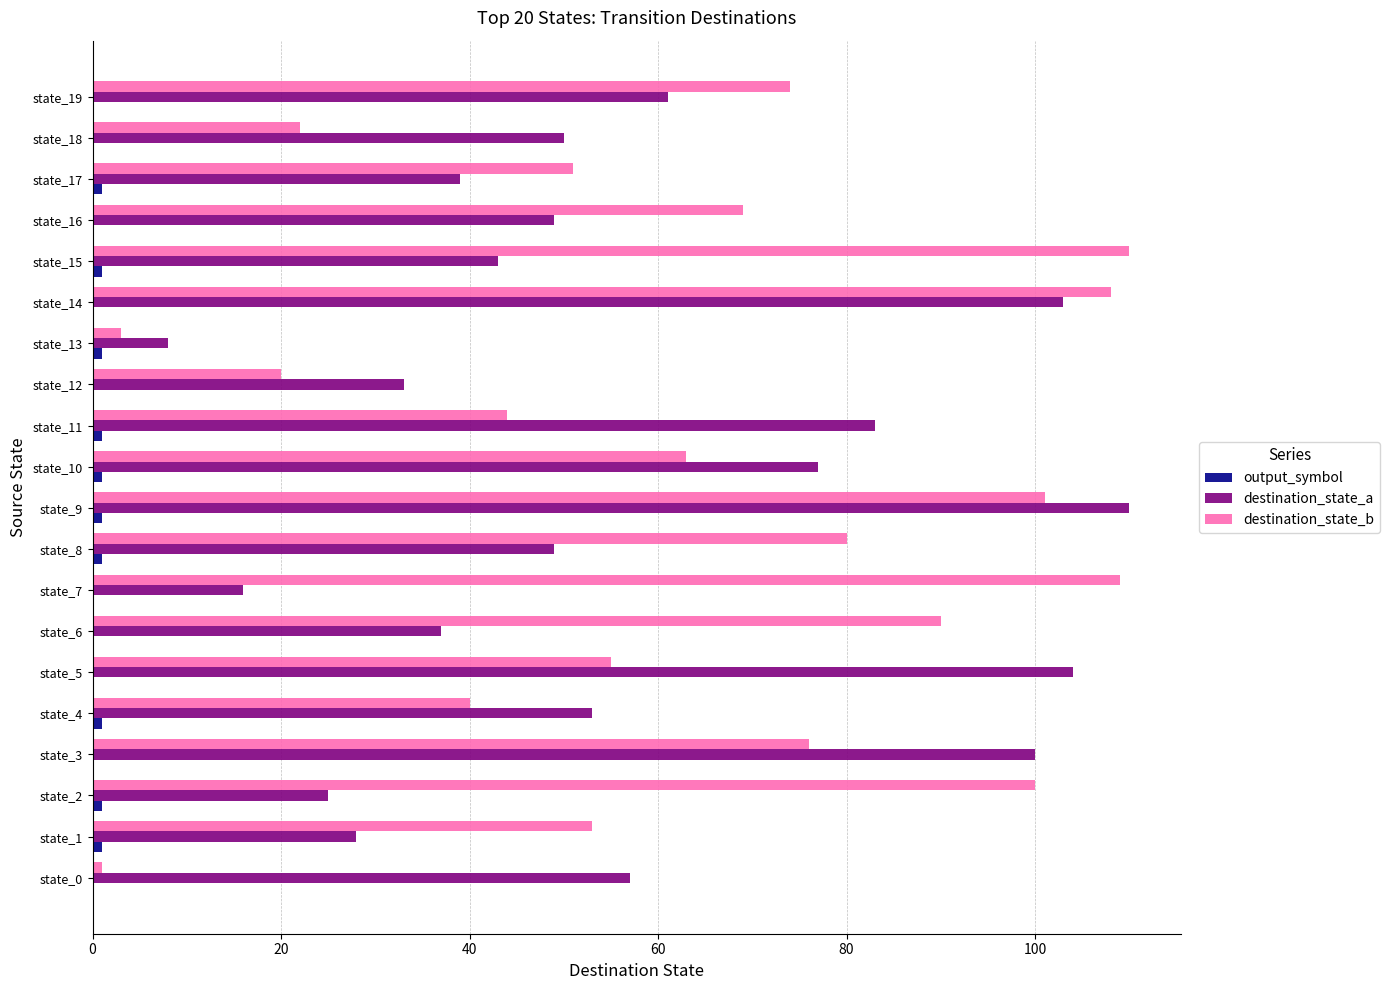

Is the value of destination_state_a at state_12 greater than the value of destination_state_b at state_3?

No